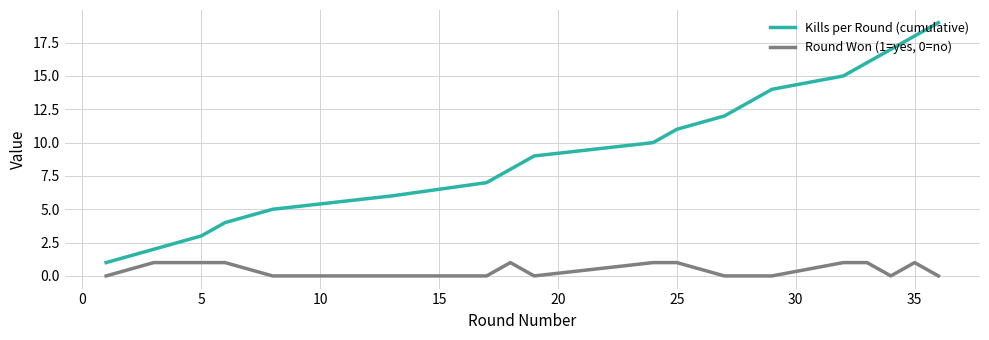

Is this an area chart (filled region under the line)?

No